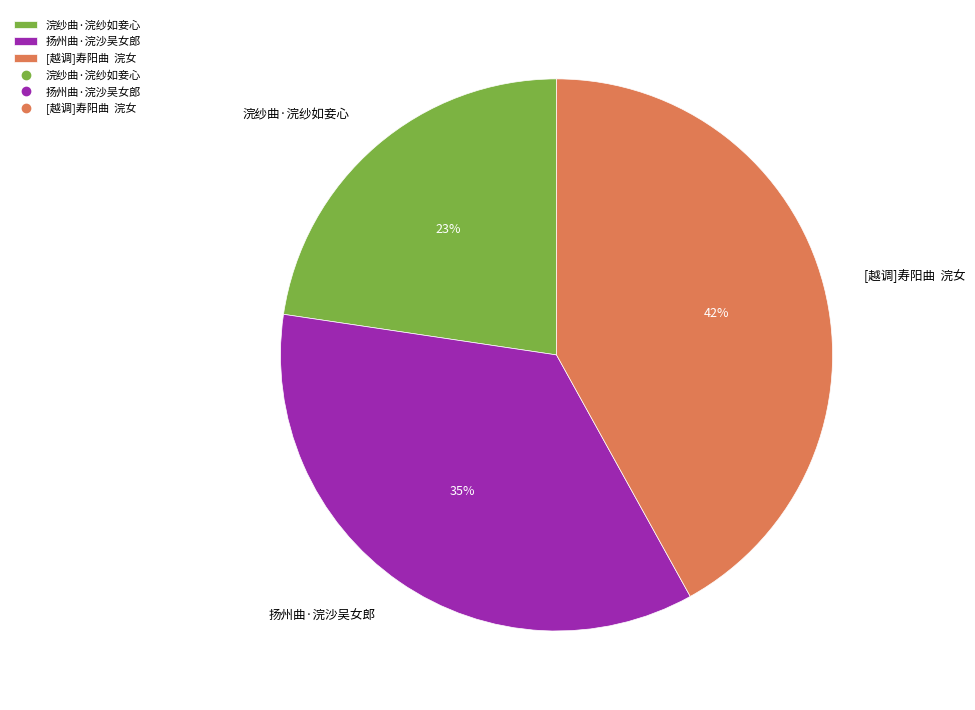

Is the sum of 扬州曲·浣沙吴女郎 and [越调]寿阳曲 浣女 greater than half?

Yes